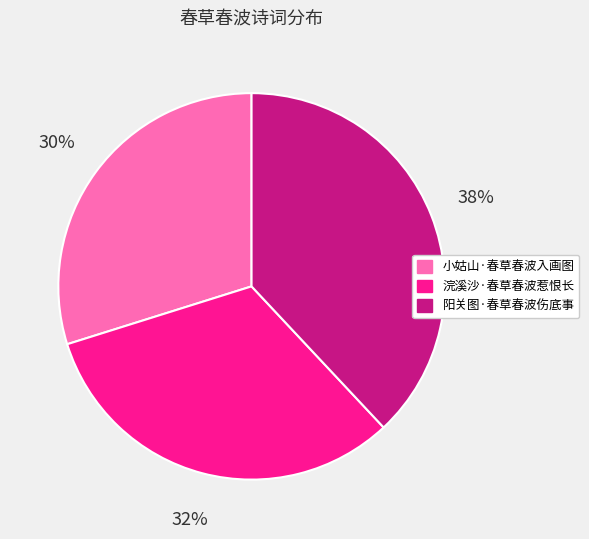

Is there a majority slice in this chart?

No